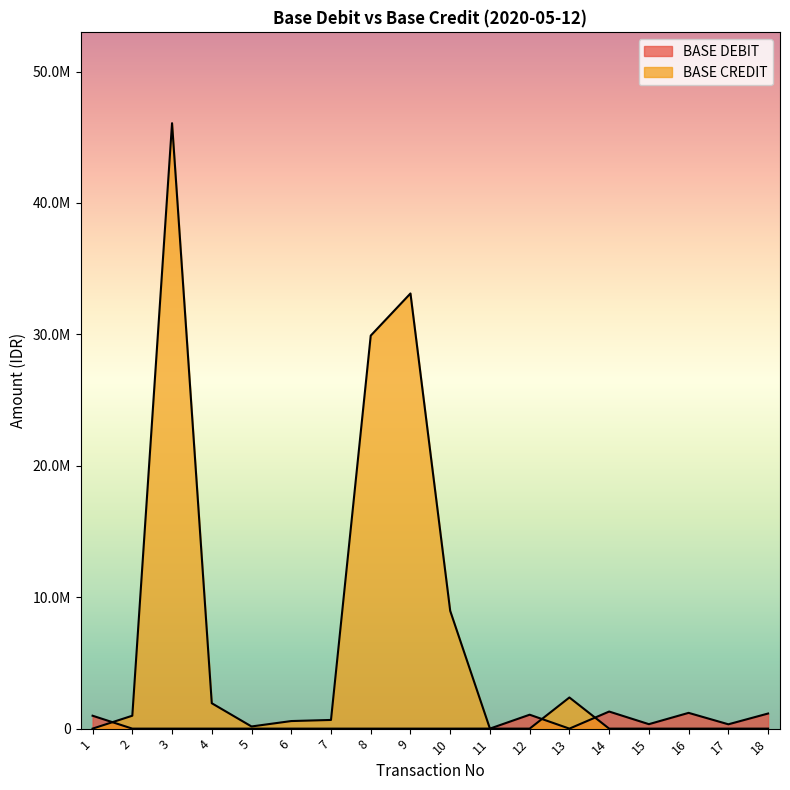

Reading left to right, what are all the values shown in this chart?

BASE DEBIT: 1=982090.3	2=0.0	3=0.0	4=0.0	5=0.0	6=0.0	7=0.0	8=0.0	9=0.0	10=0.0	11=2423.9	12=1059417.8	13=0.0	14=1300000.0	15=340000.0	16=1200000.0	17=330000.0	18=1150000.0
BASE CREDIT: 1=0.0	2=982090.3	3=46068429.2	4=1932581.9	5=164498.2	6=576216.5	7=660738.8	8=29903695.2	9=33112221.9	10=8963125.0	11=0.0	12=0.0	13=2370558.4	14=0.0	15=0.0	16=0.0	17=0.0	18=0.0